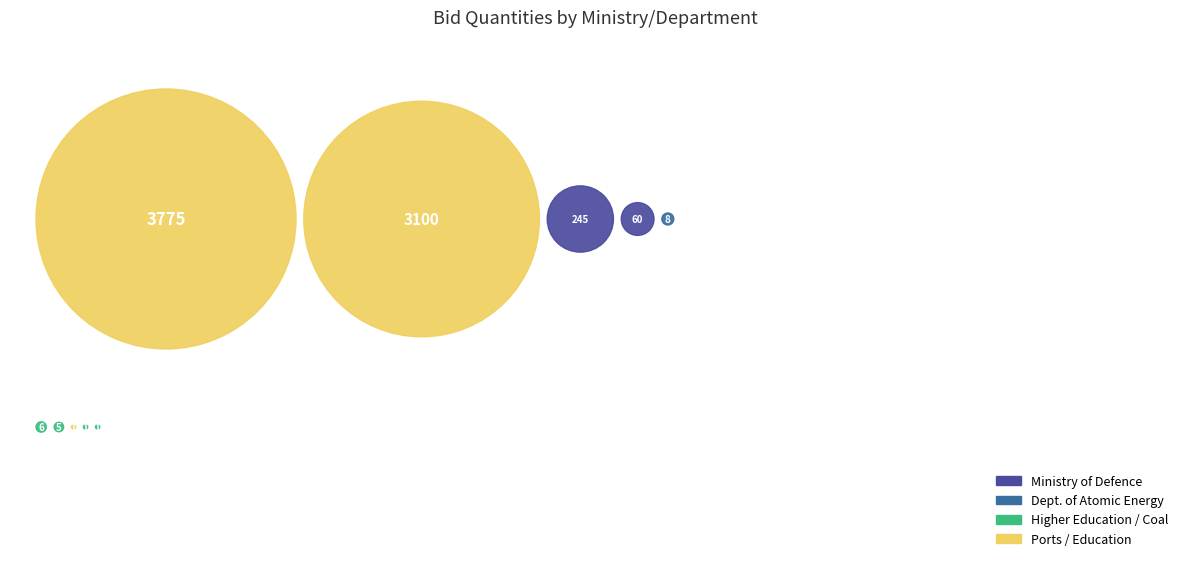

Is GEM/2025/B/6370806 the majority of the pie?

No